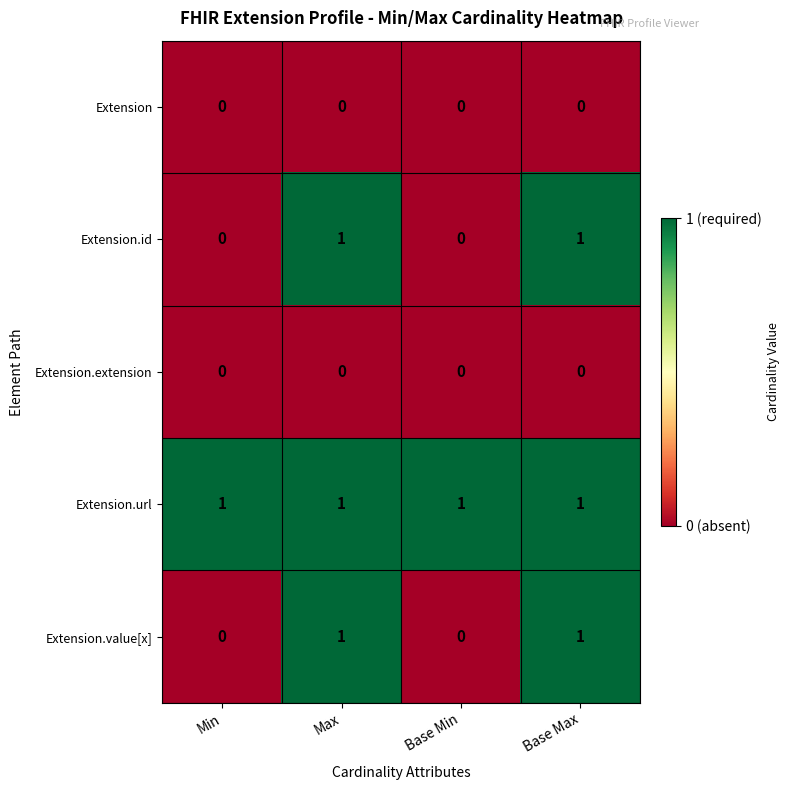

Reading left to right, extract all data points from this chart.

Extension: Min=0	Max=0	Base Min=0	Base Max=0
Extension.id: Min=0	Max=1	Base Min=0	Base Max=1
Extension.extension: Min=0	Max=0	Base Min=0	Base Max=0
Extension.url: Min=1	Max=1	Base Min=1	Base Max=1
Extension.value[x]: Min=0	Max=1	Base Min=0	Base Max=1